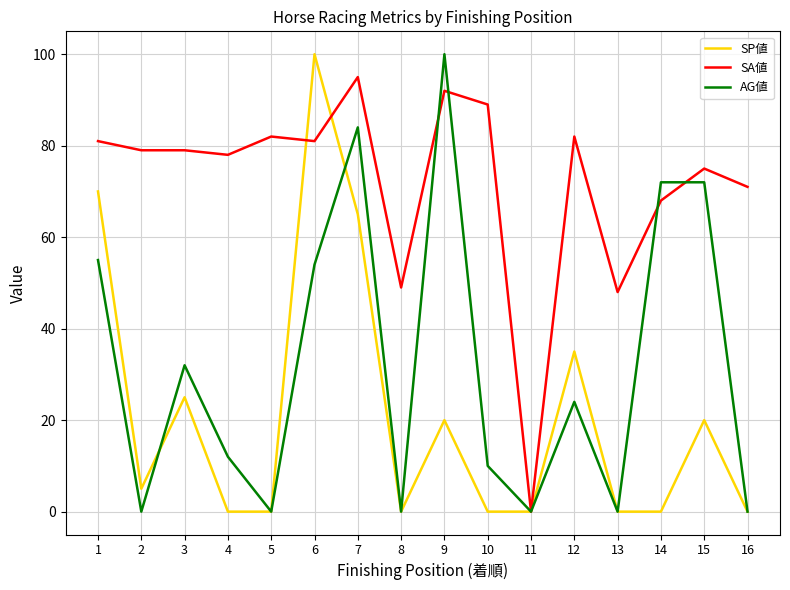

Which series has the largest total across all categories?

SA値